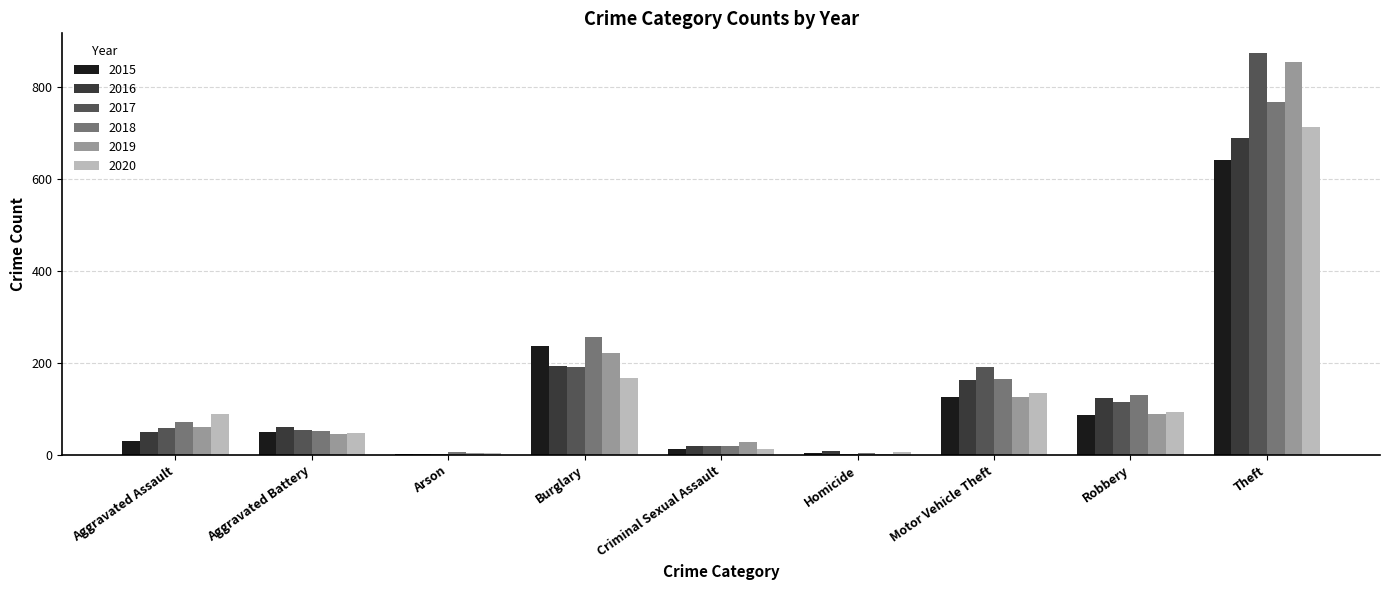

Which series changed the most between Aggravated Assault and Homicide?

2020